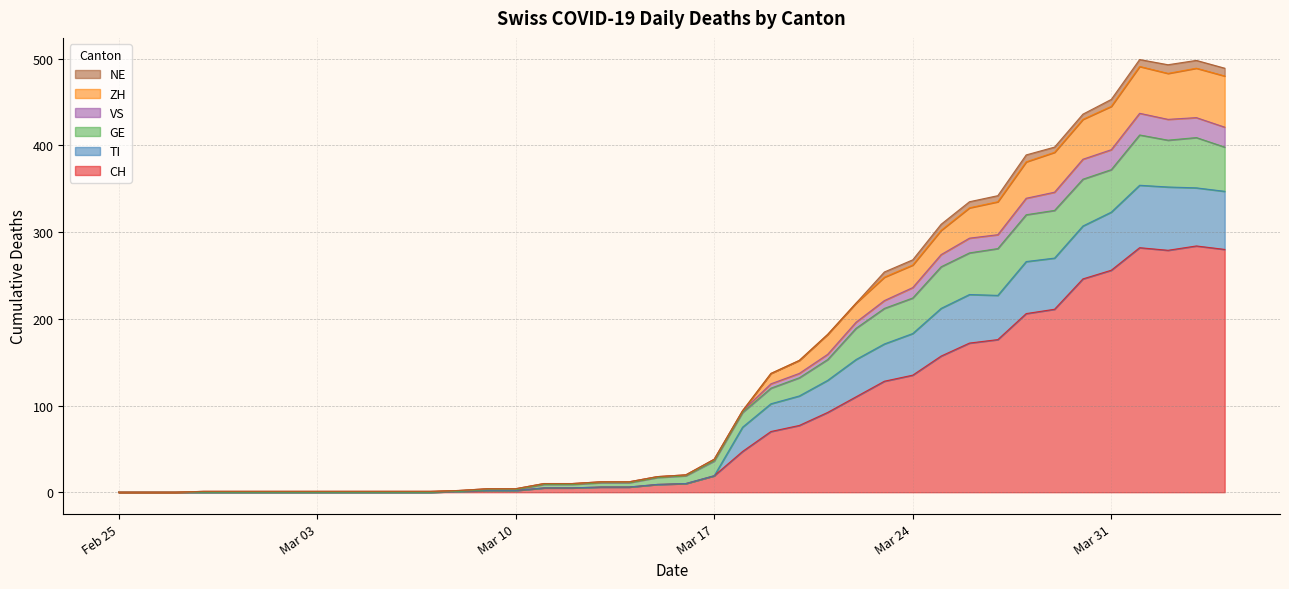

What is the label of the 6th point from the left?

2020-03-01